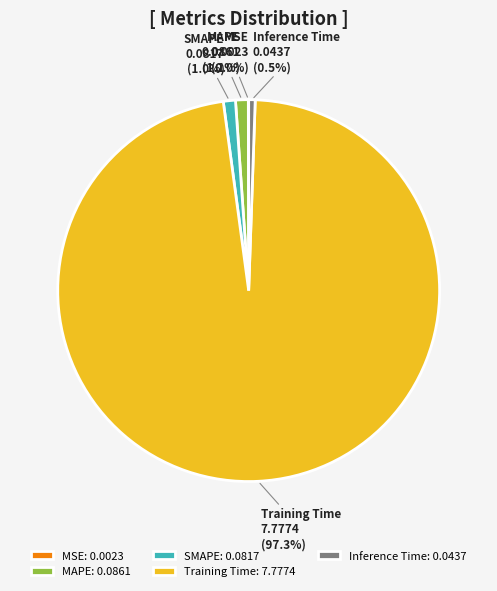

Does Training Time represent more than half of the total?

Yes